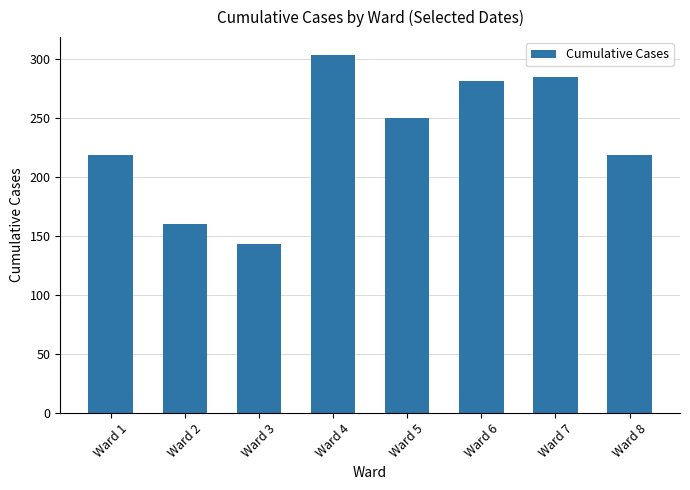

What is the difference between the maximum and minimum values?

160